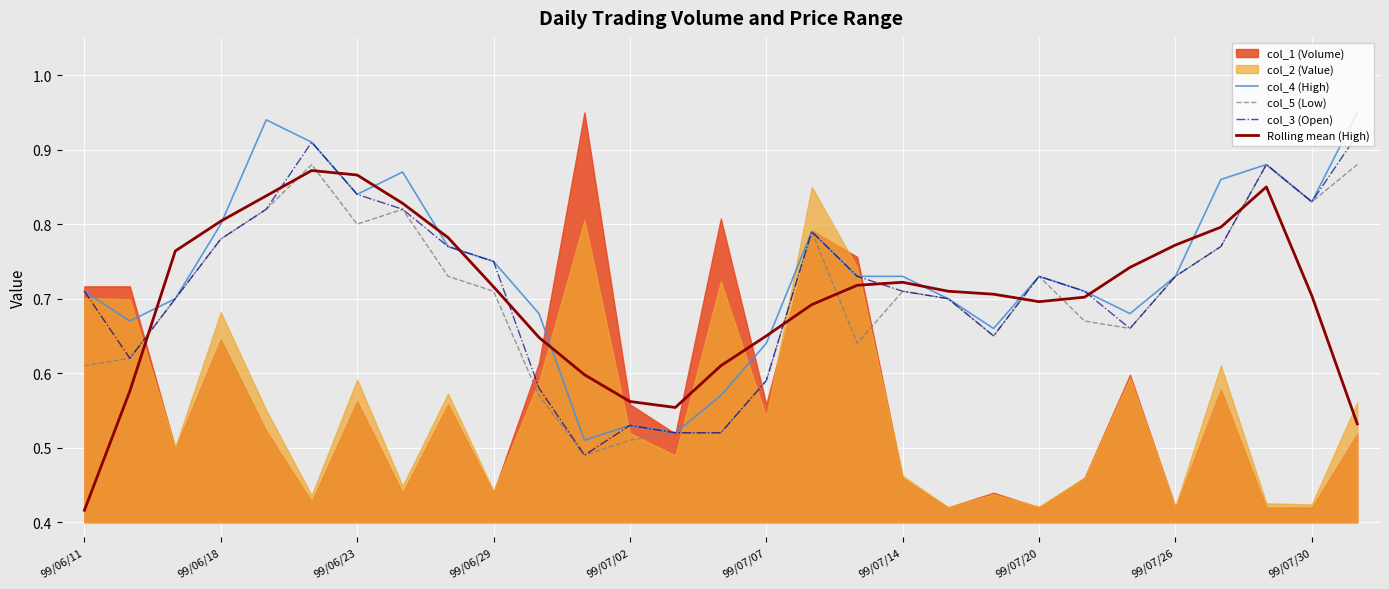

At how many categories does at least one series exceed 0?

29